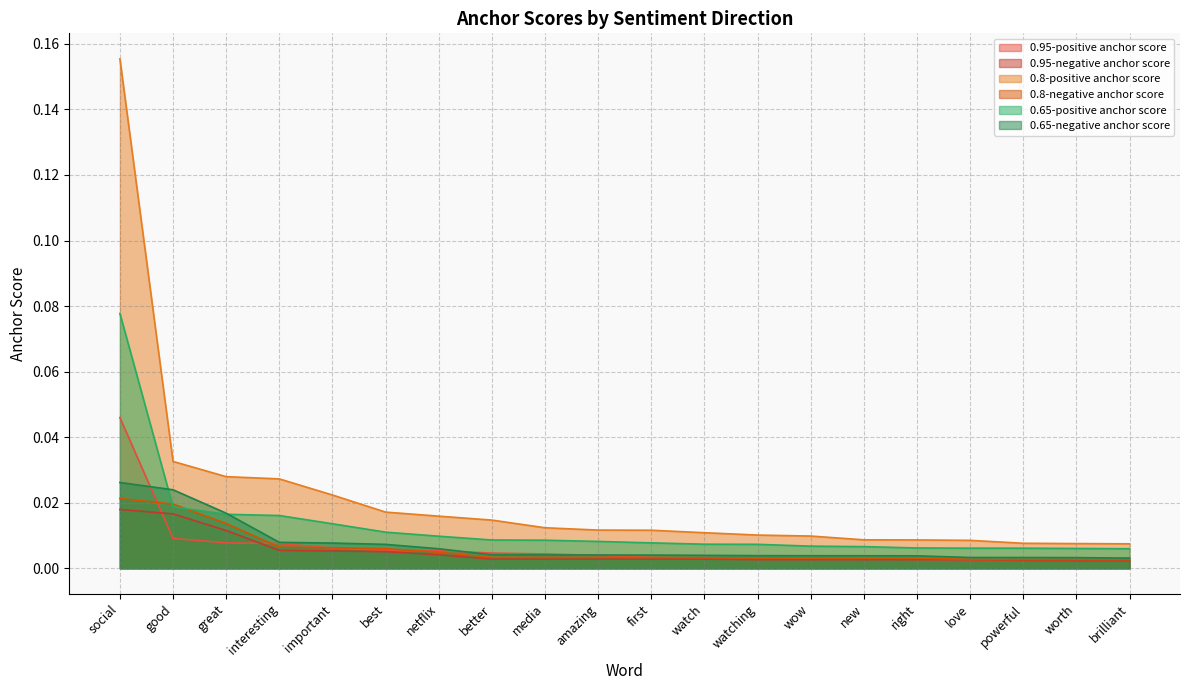

At best, list the series in order from smallest to largest.

0.95-negative anchor score, 0.95-positive anchor score, 0.8-negative anchor score, 0.65-negative anchor score, 0.65-positive anchor score, 0.8-positive anchor score